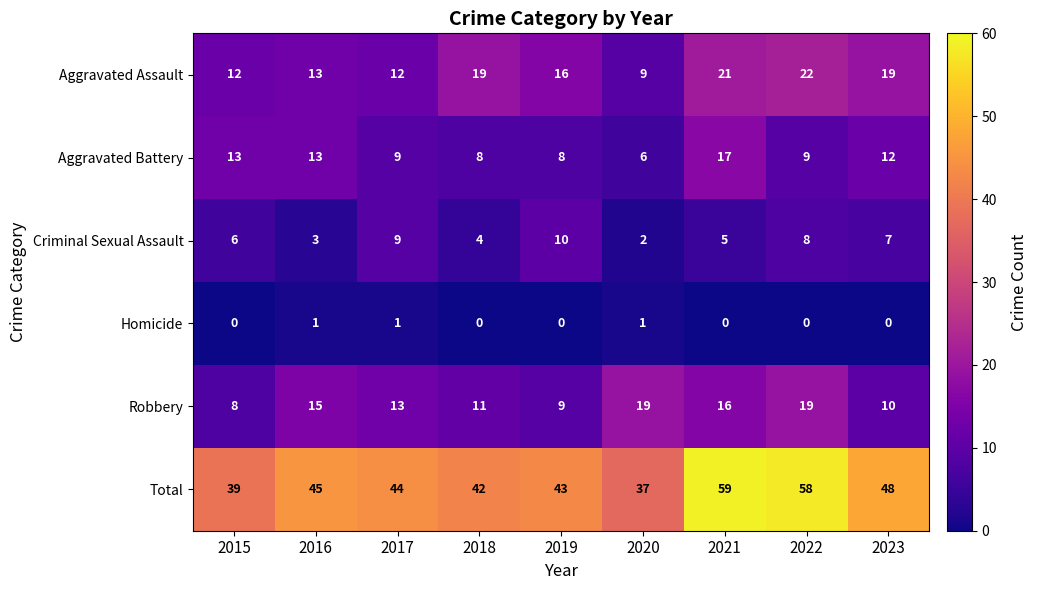

What is the difference between the Total values at 2016 and 2020?

8